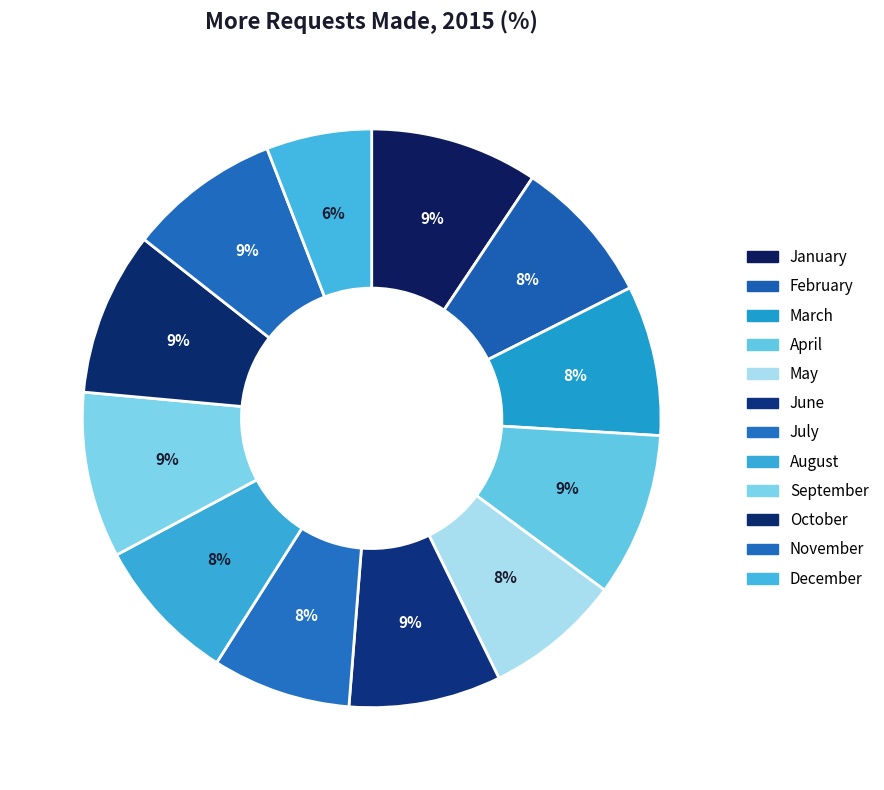

True or false: February accounts for 8% of the total.

True